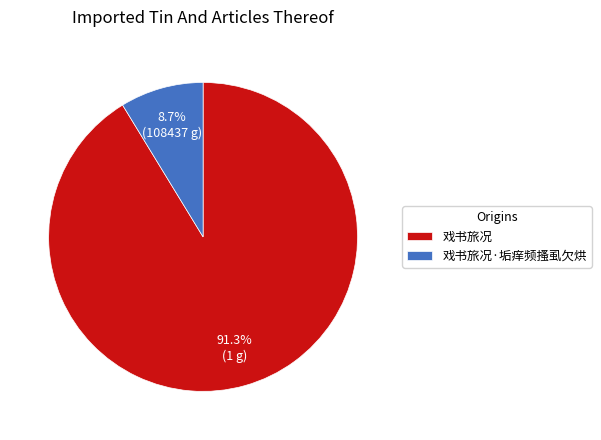

Combined, what portion of the pie is 戏书旅况·垢痒频搔虱欠烘 and 戏书旅况?

100.0%